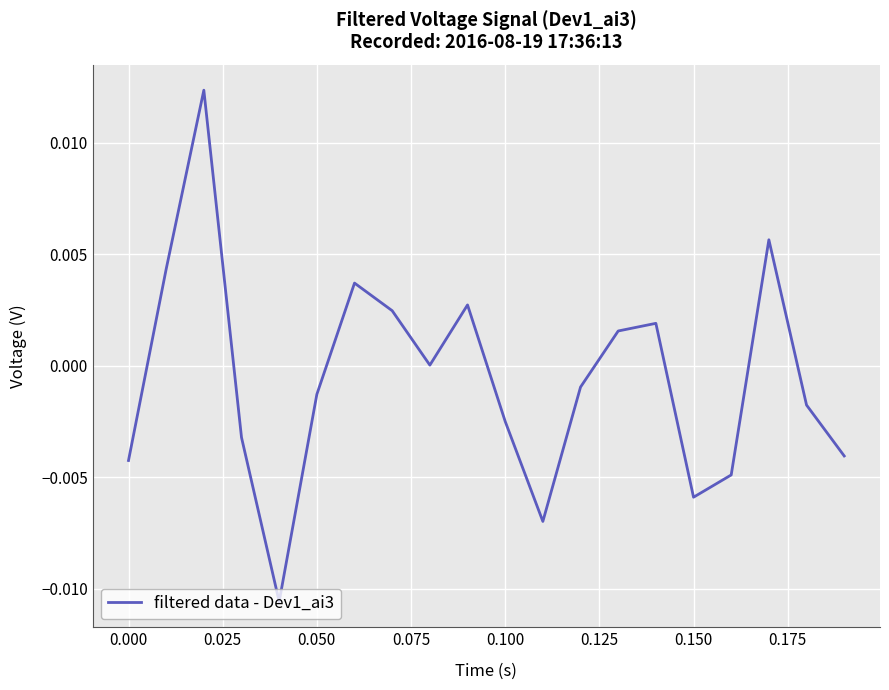

Does the chart have visible grid lines?

Yes